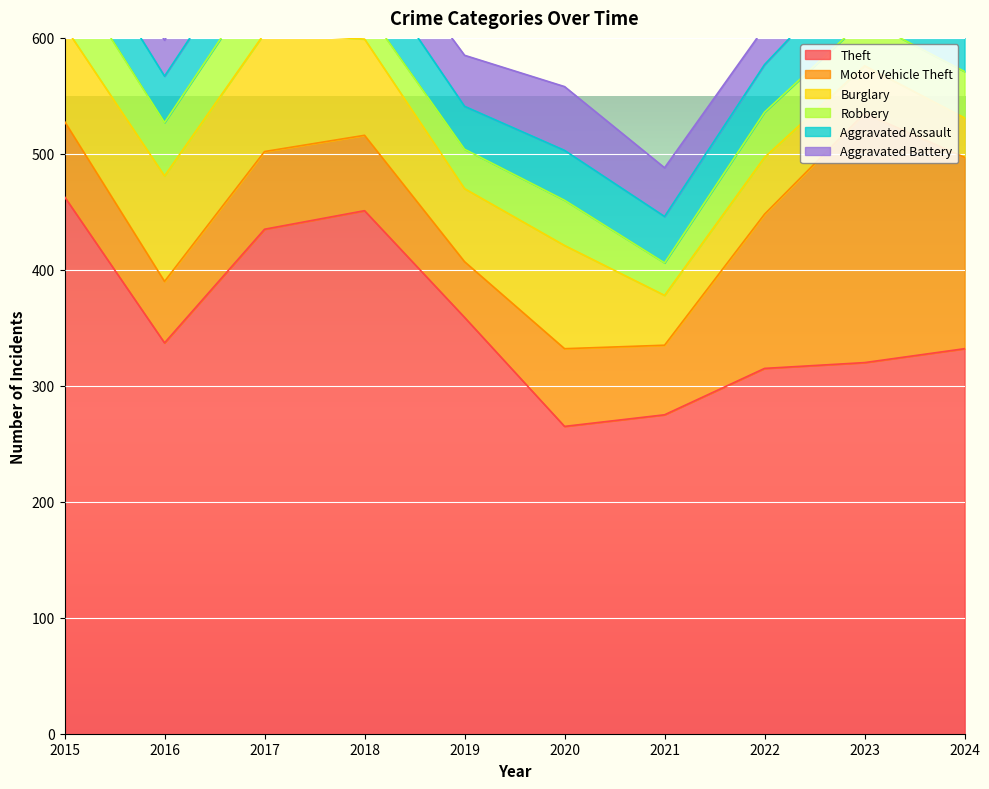

Which series ends up on top after the final intersection of Robbery and Aggravated Battery?

Aggravated Battery